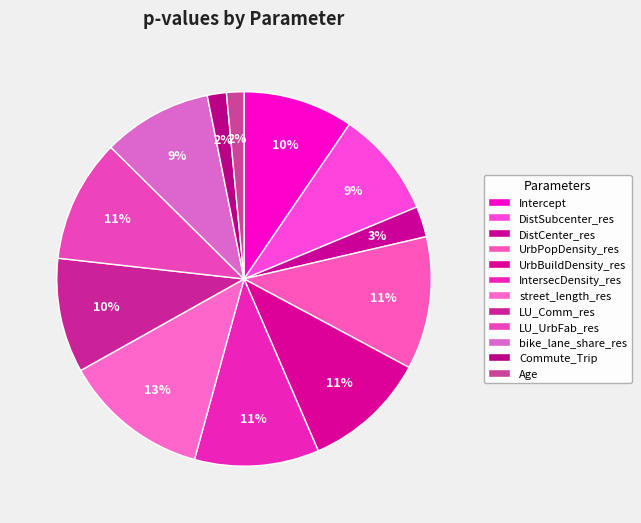

The DistCenter_res slice represents 3% of the pie. True or false?

True